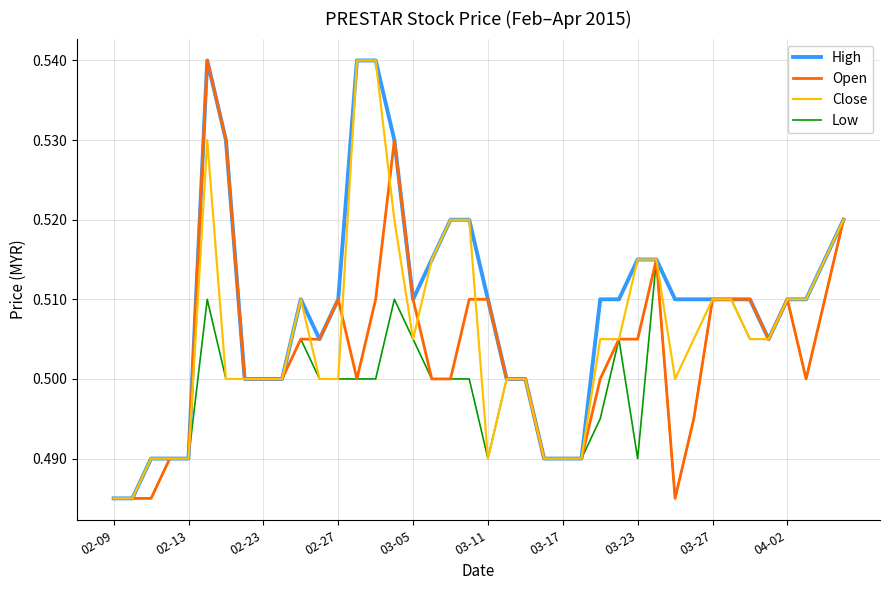

List the series in order of their overall mean, lowest first.

Low, Open, Close, High